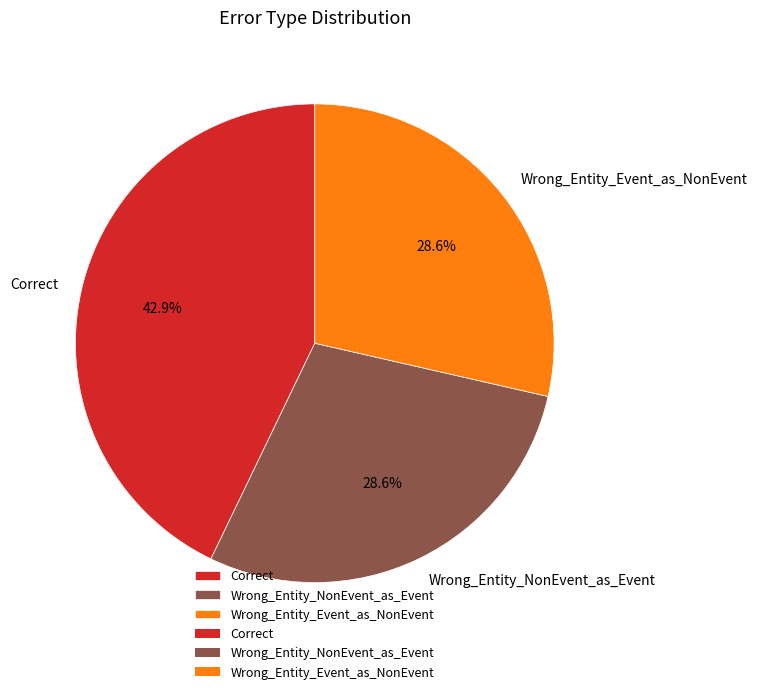

The Wrong_Entity_NonEvent_as_Event slice represents 29% of the pie. True or false?

True